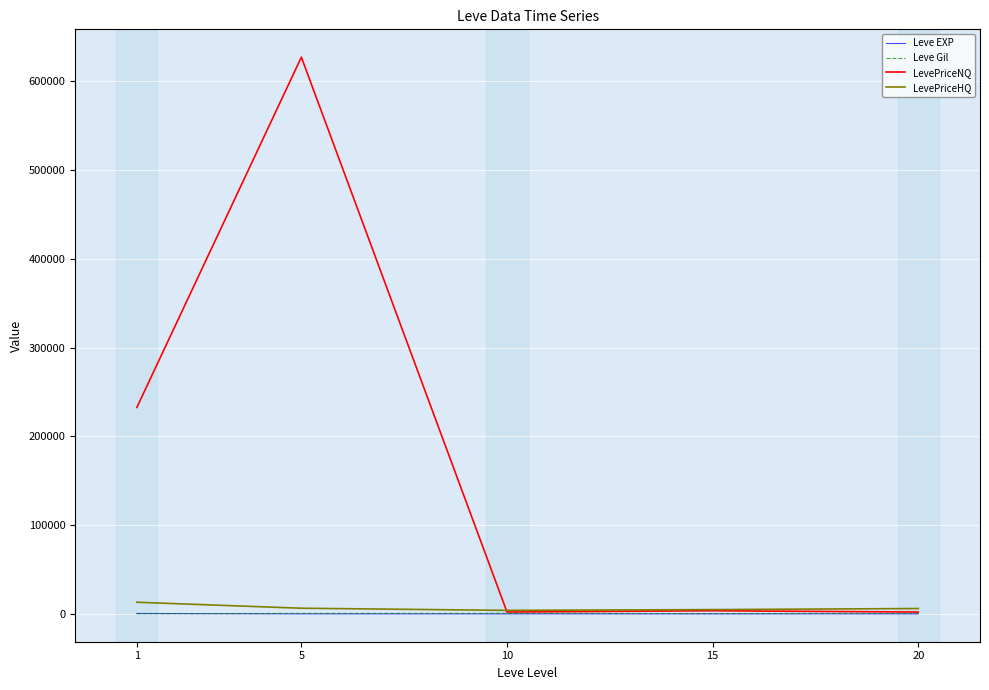

At which category is the sum across all series the highest?

5